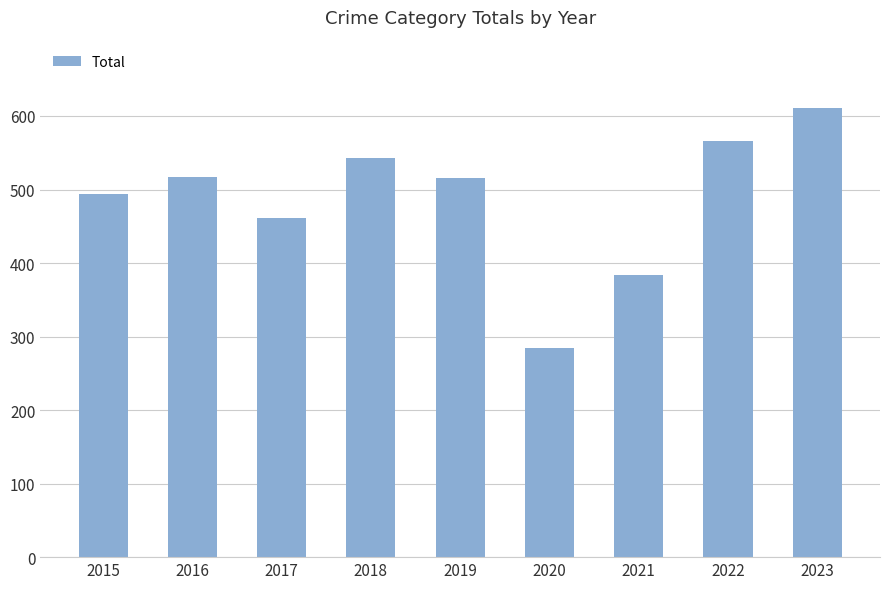

What is the ratio of the value at 2019 to the value at 2023?

0.8